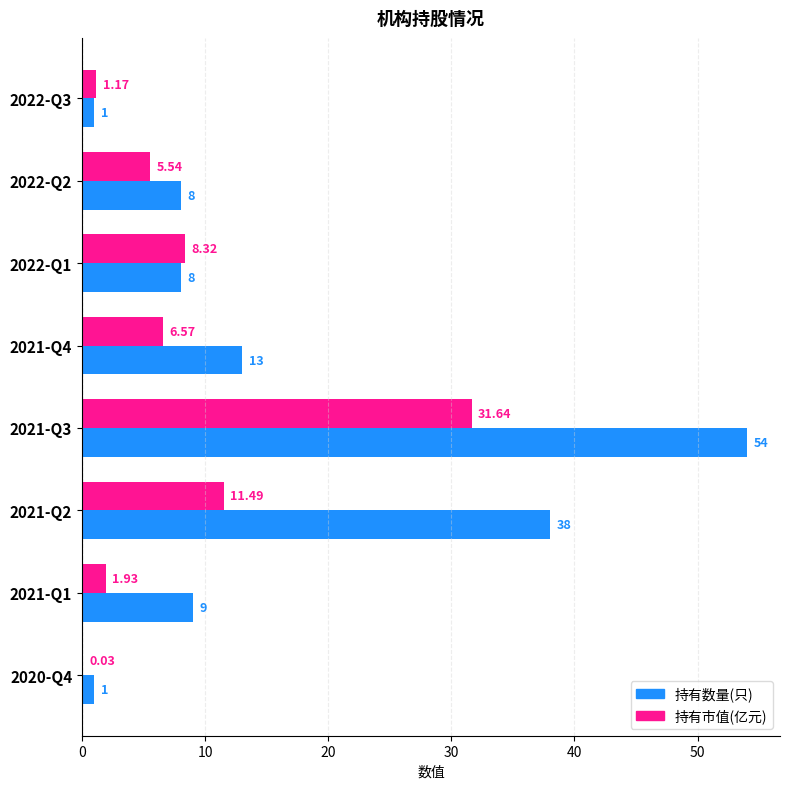

Between 2022-Q2 and 2020-Q4, which series saw the biggest shift?

持有数量(只)